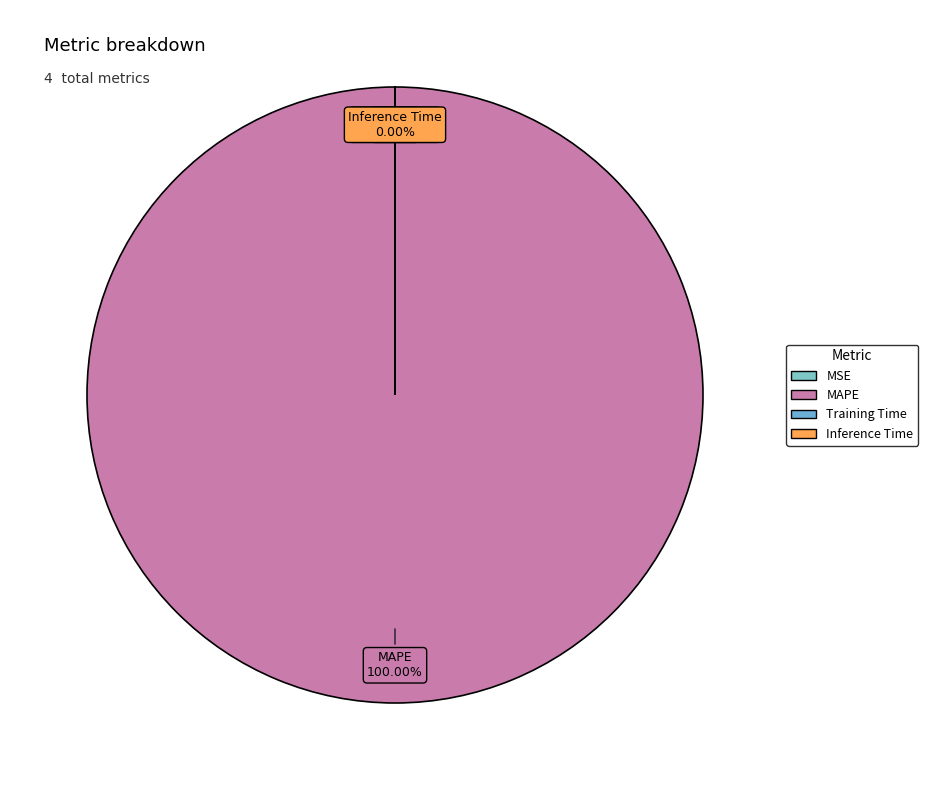

Which category accounts for the majority?

MAPE